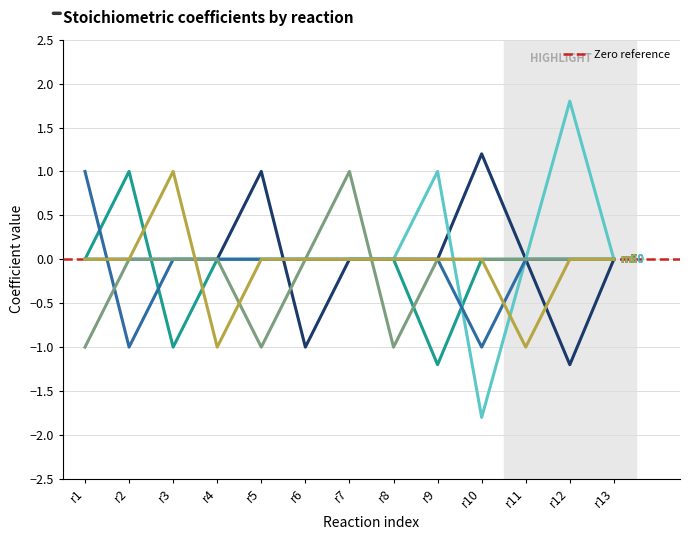

What is the approximate value of m20 at r9?

1.0